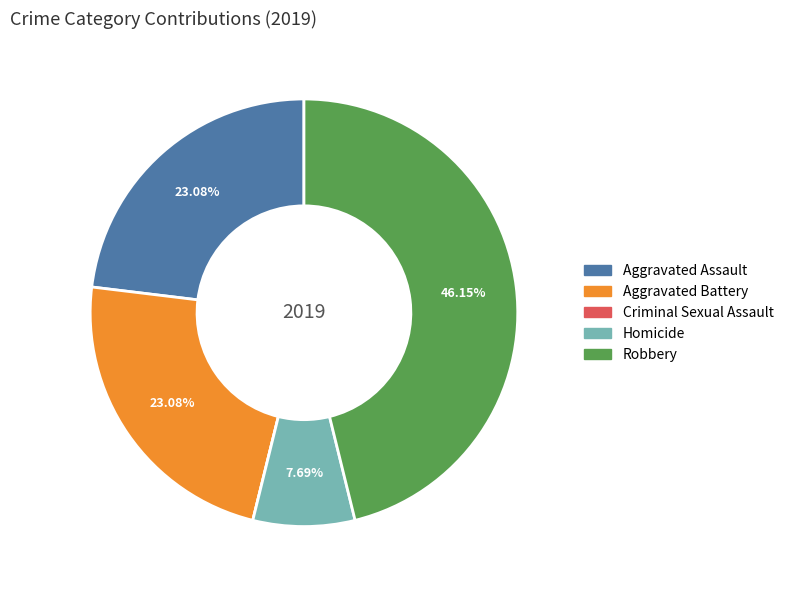

To the nearest percent, what portion does Aggravated Assault represent?

23%